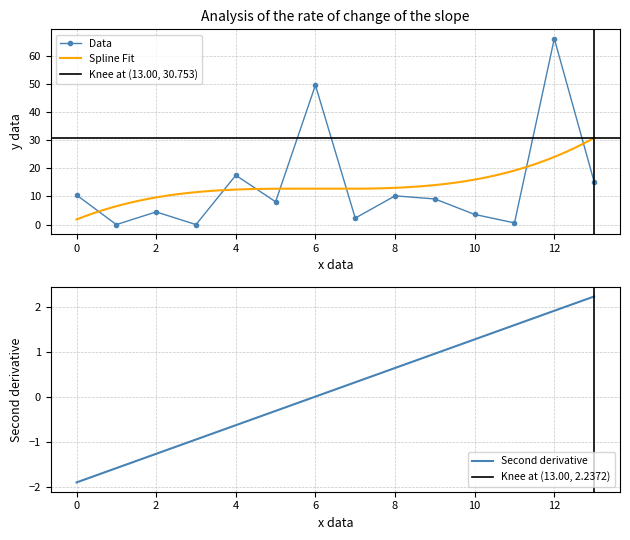

Reading left to right, what are all the values shown in this chart?

10.5	0.0	4.5	0.0	17.5	8.1	49.5	2.3	10.2	9.1	3.6	0.6	66.0	15.2